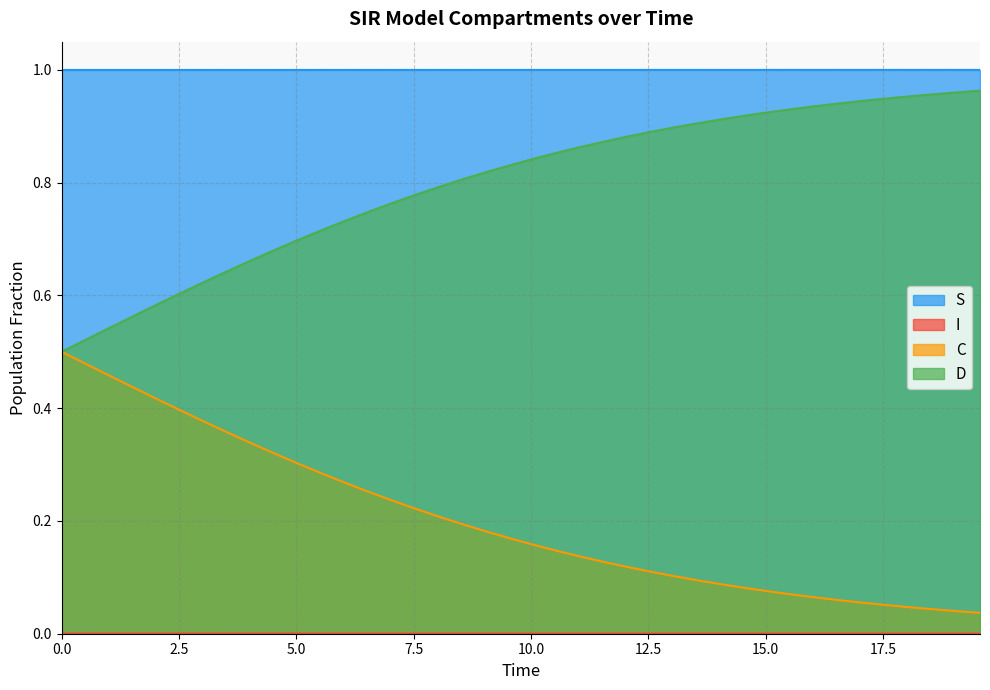

True or false: S and D intersect in this chart.

False